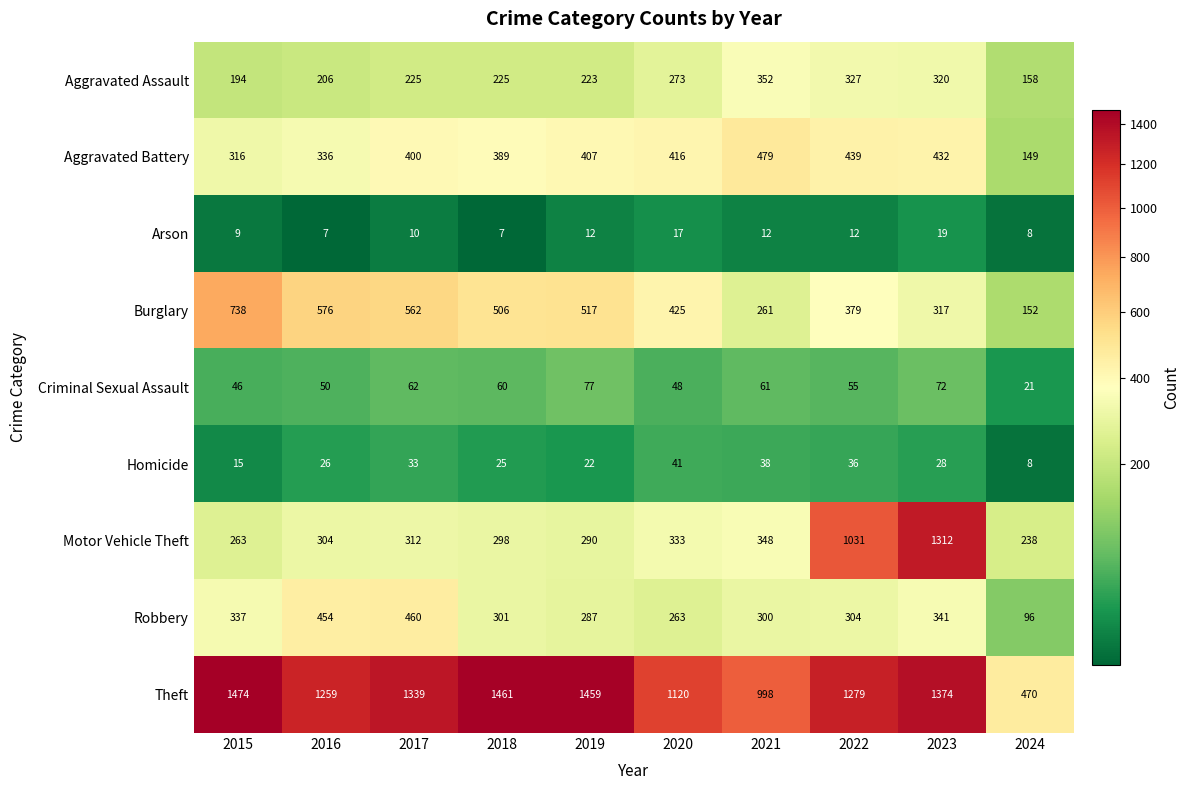

Is it true that Aggravated Battery equals 439 at 2022?

True